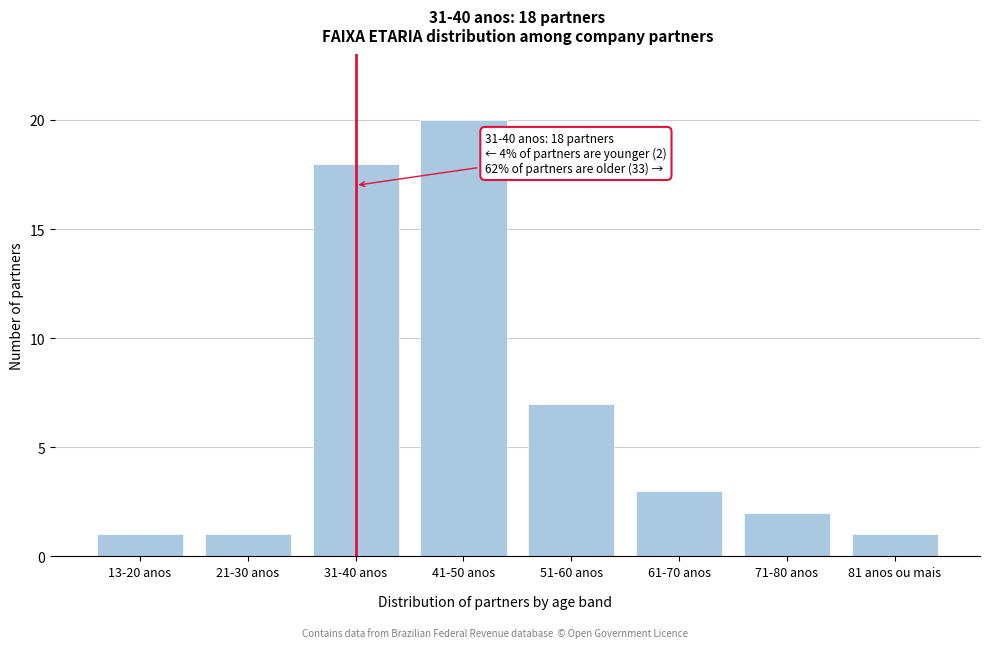

Reading right to left, list all the values displayed in this chart.

81 anos ou mais=1	71-80 anos=2	61-70 anos=3	51-60 anos=7	41-50 anos=20	31-40 anos=18	21-30 anos=1	13-20 anos=1